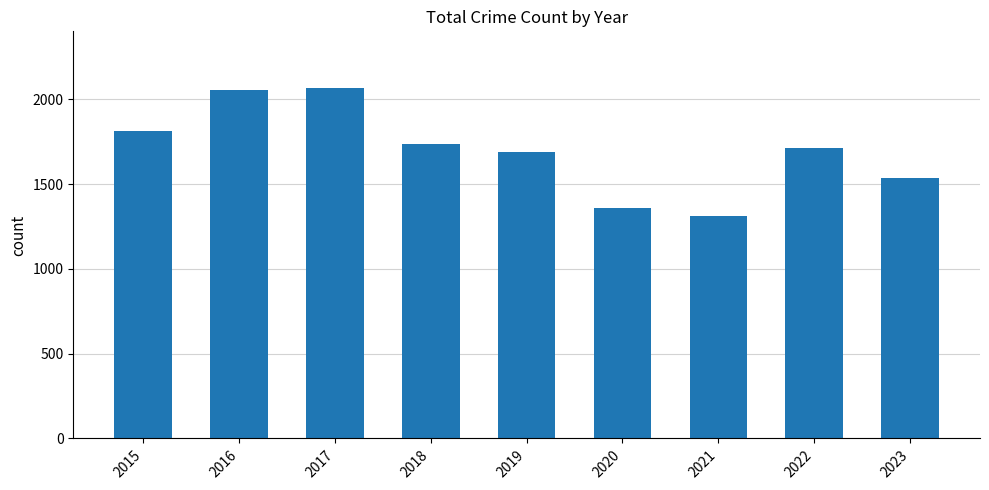

The value at 2018 is 2653. True or false?

False